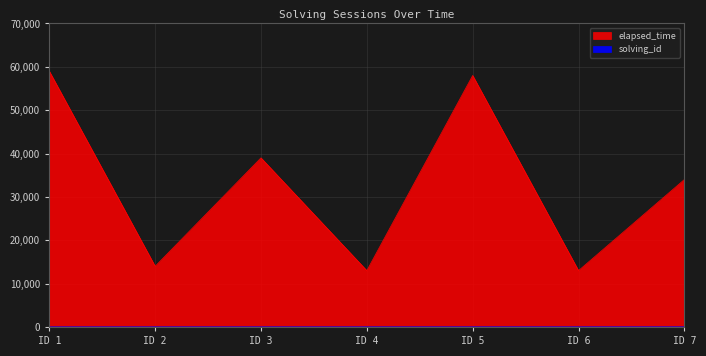

What is the maximum value for solving_id?

7